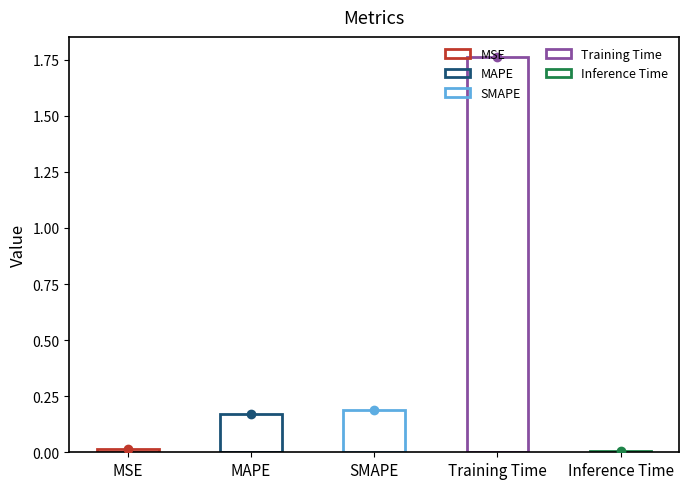

Between MSE and Training Time, which is larger?

Training Time